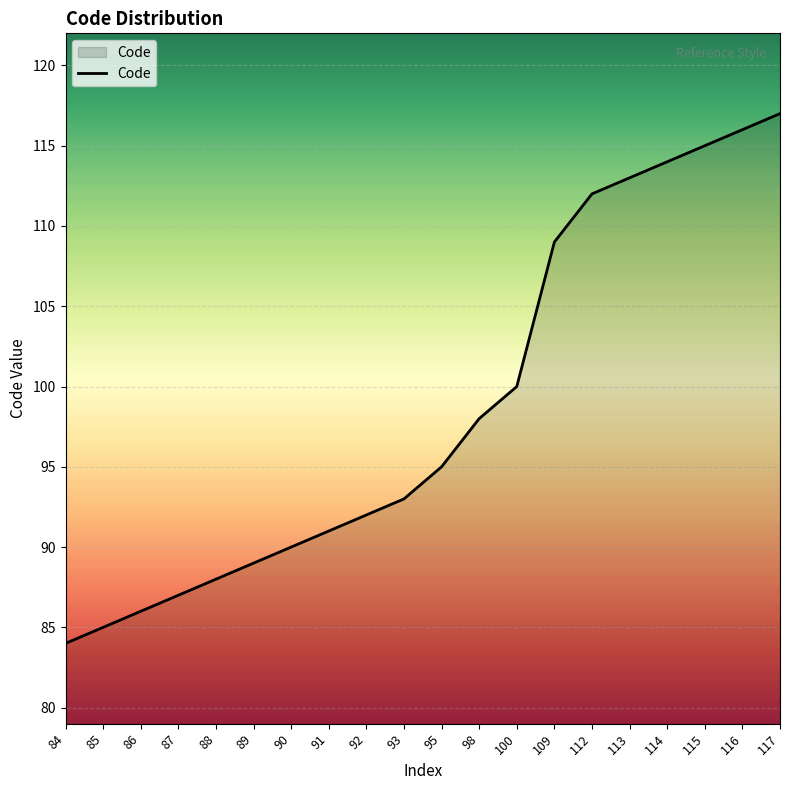

True or false: the data shows 55 at 87.

False